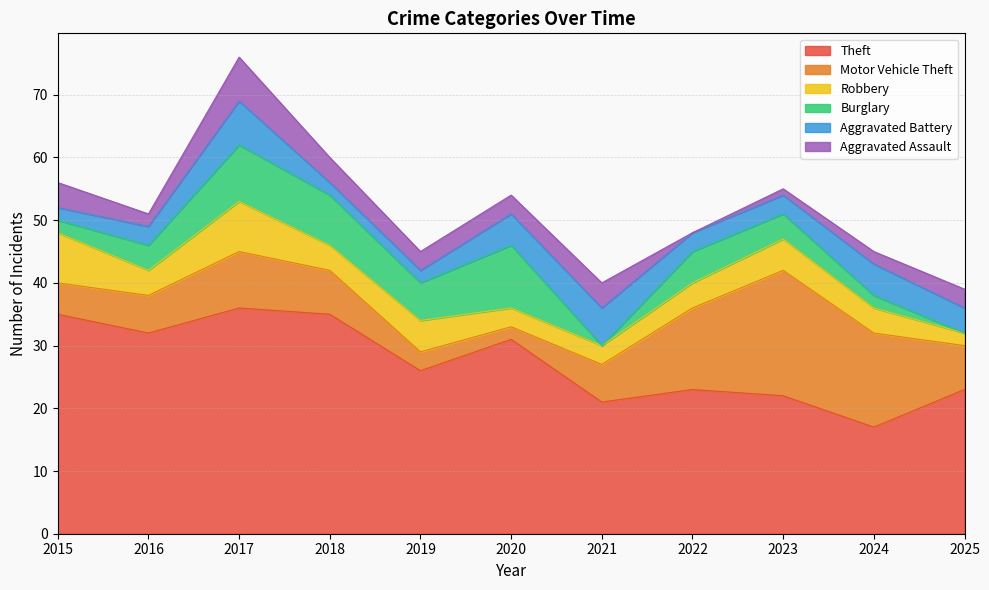

Where is the first local maximum for Aggravated Assault?

2017